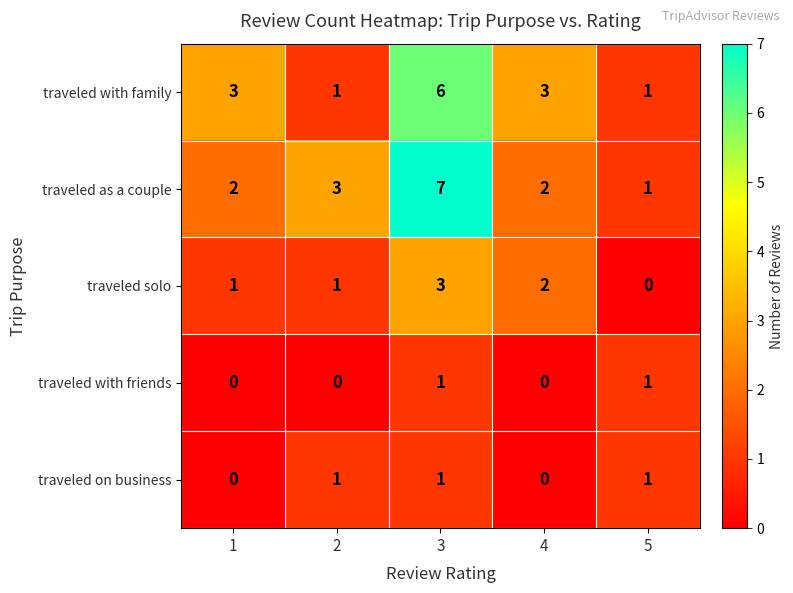

Read the traveled as a couple value at 3.

7